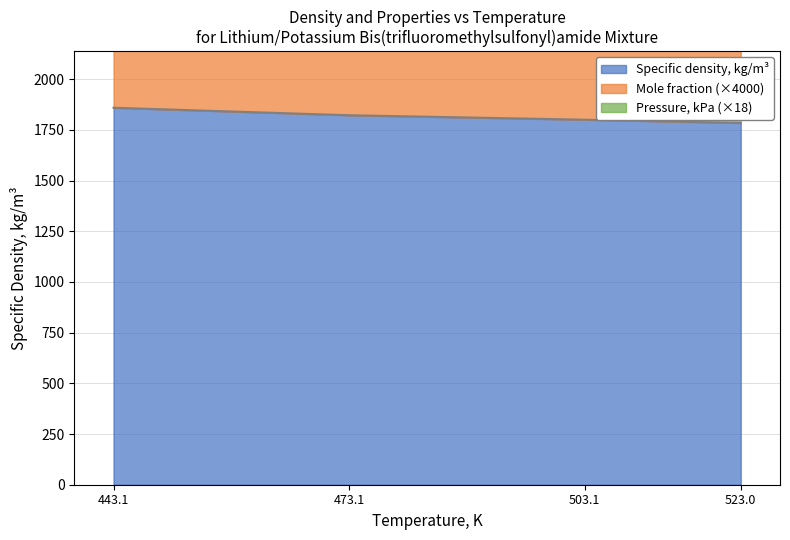

What position from the right is 523.0?

1